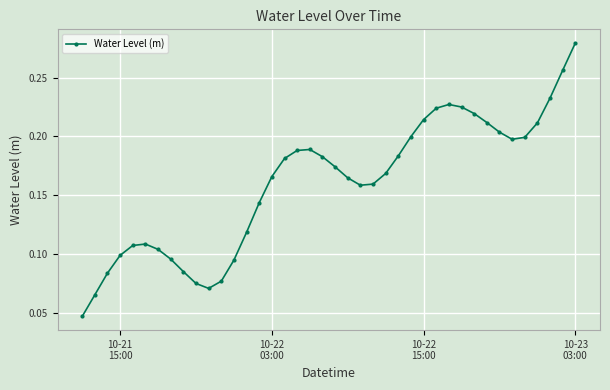

What is the sum of all values?

6.4